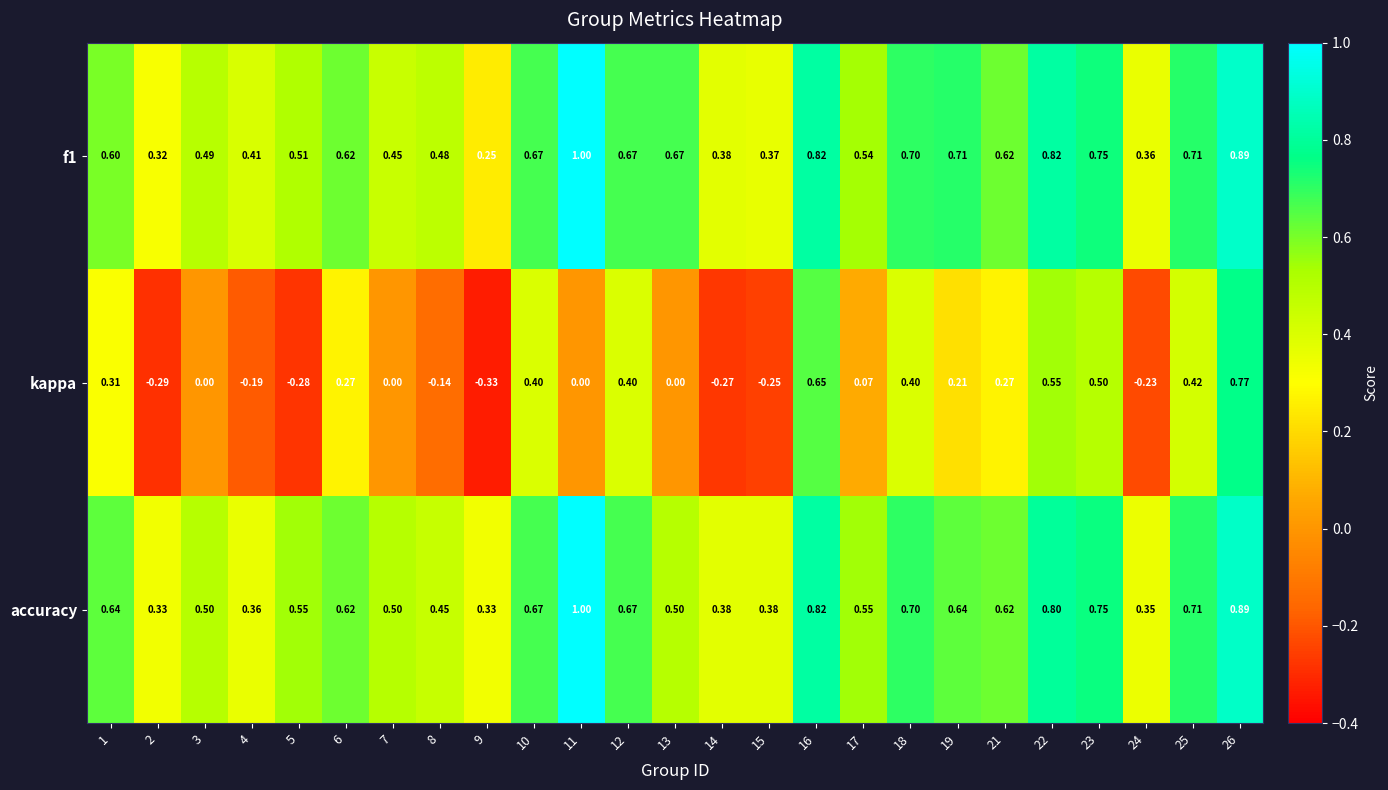

Which series has the largest range (max minus min)?

kappa